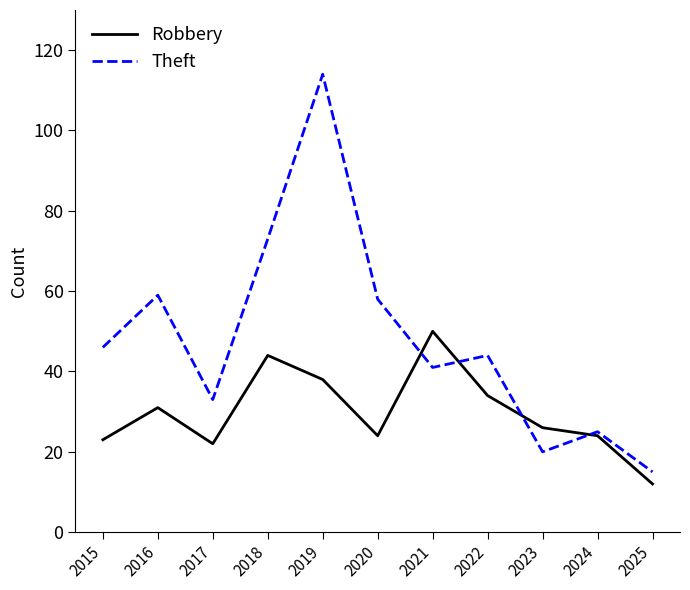

True or false: Robbery and Theft cross at least once.

True